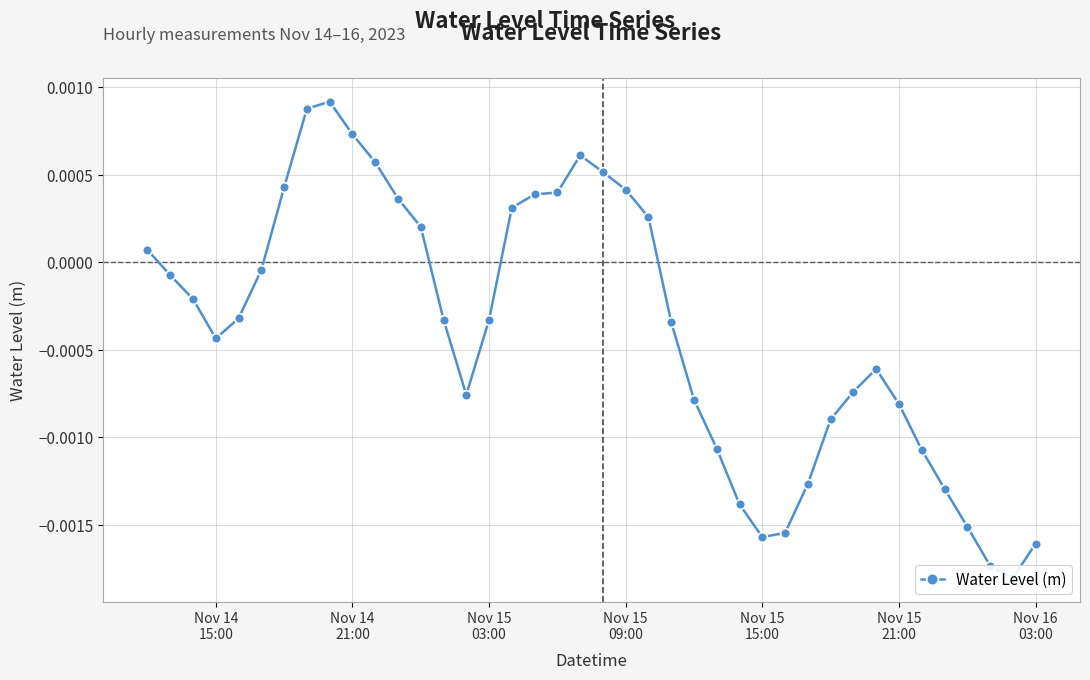

The chart shows a value of 0.0 at 18. True or false?

False